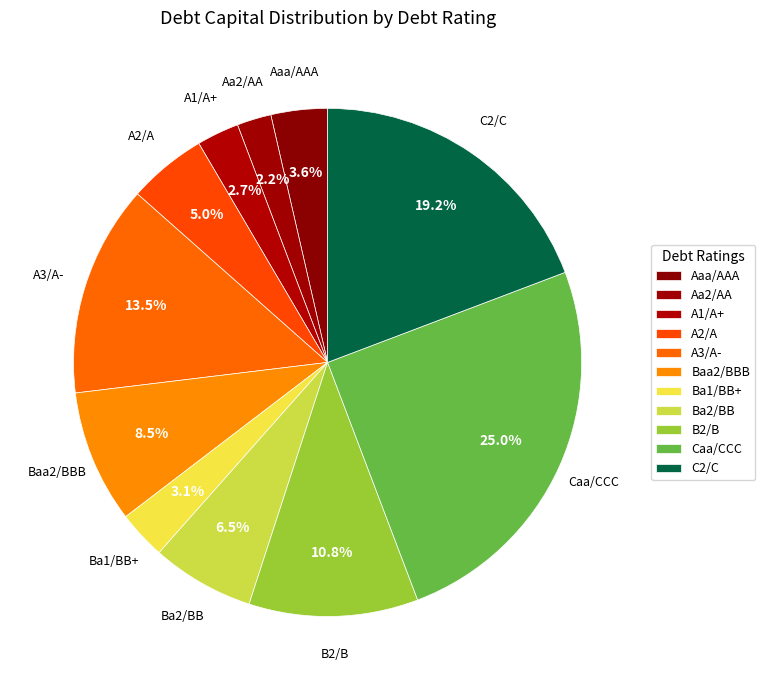

What is the smallest slice in the pie chart?

Aa2/AA